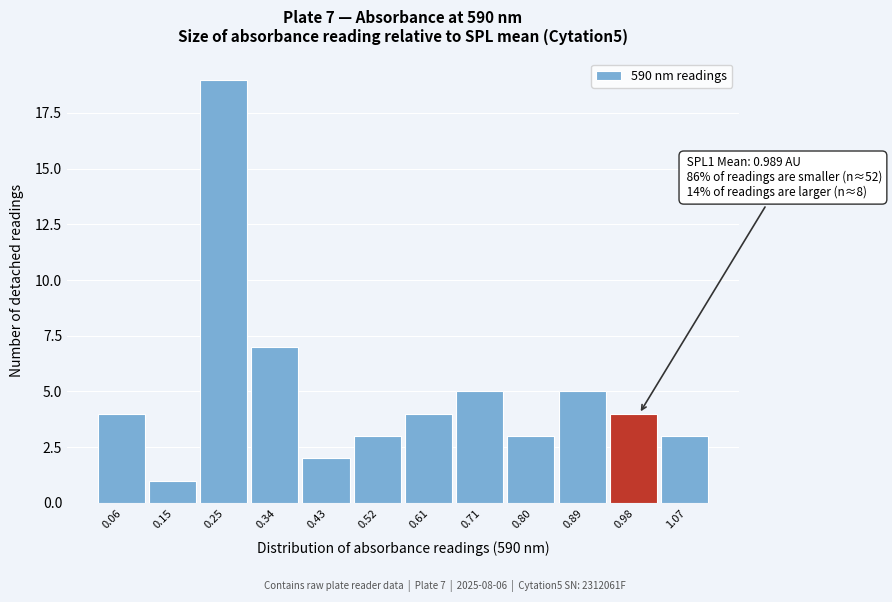

Over which range of the x-axis is the bar tallest?

0.200 to 0.292